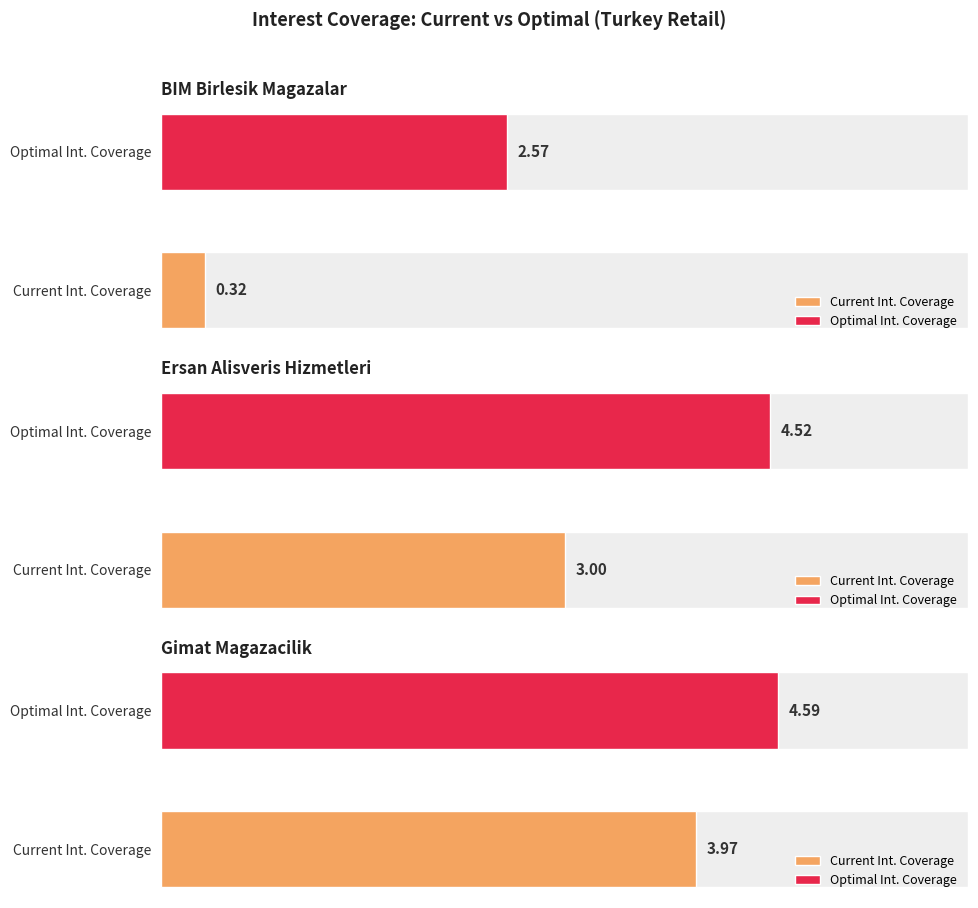

Which has a higher value, Ersan Alisveris
Hizmetleri or BIM Birlesik
Magazalar?

Ersan Alisveris
Hizmetleri